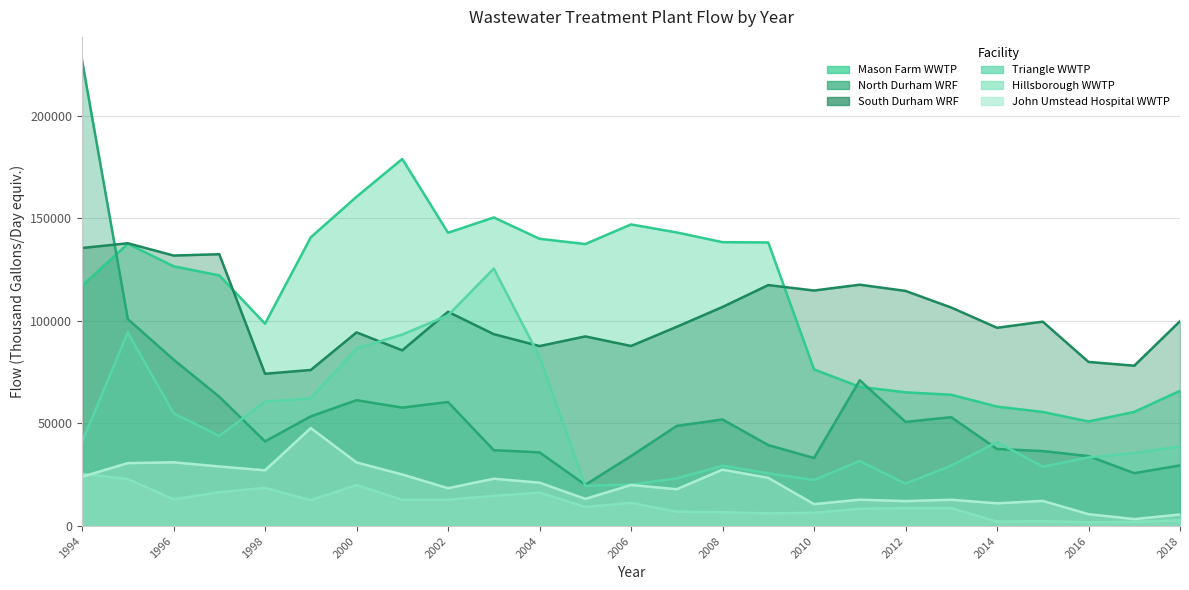

What is the sum of all John Umstead Hospital WWTP values?

497483.7